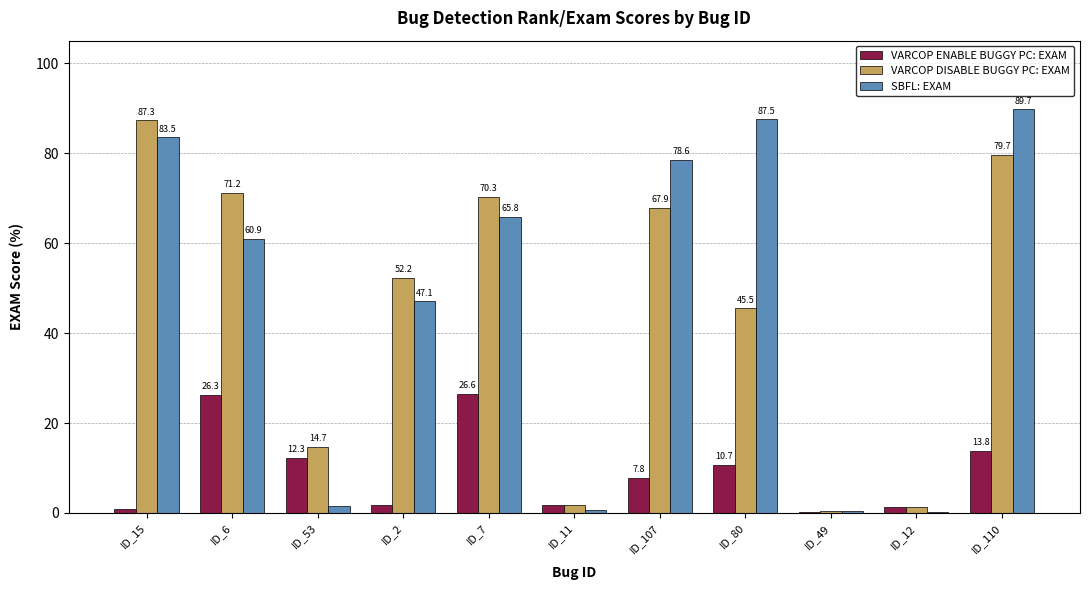

At which label does VARCOP DISABLE BUGGY PC: EXAM reach its peak?

ID_15